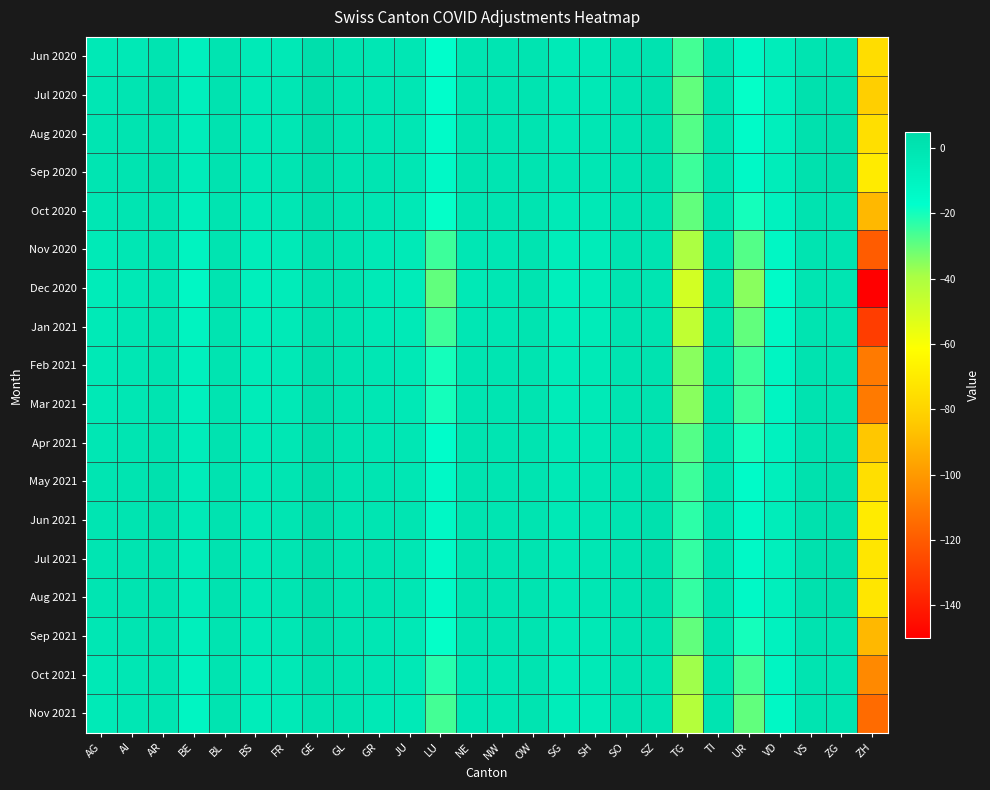

At which category is the sum across all series the highest?

GE